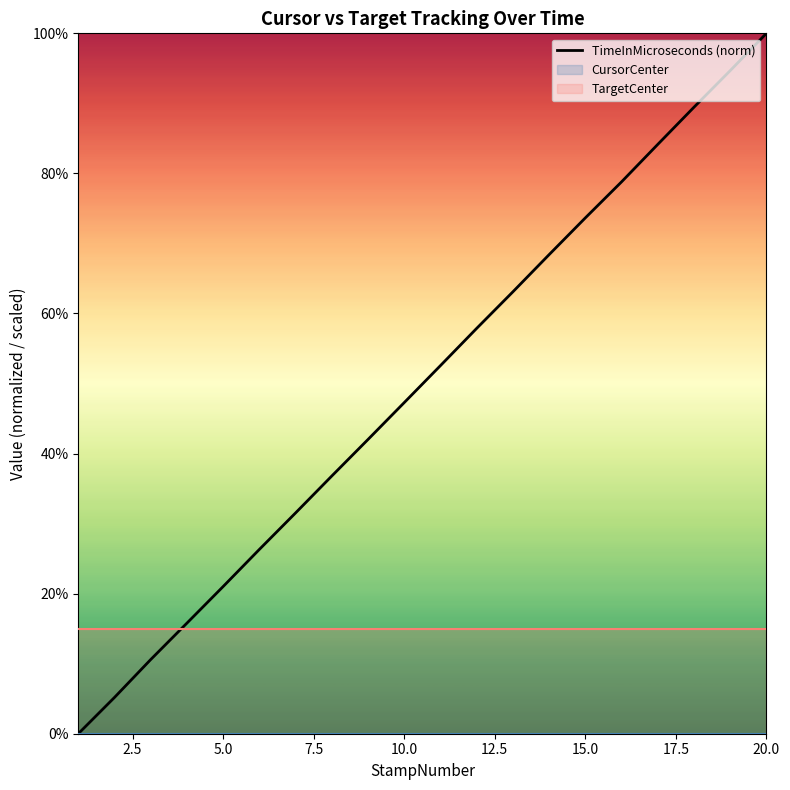

What is the maximum value for TimeInMicroseconds (norm)?

100.0